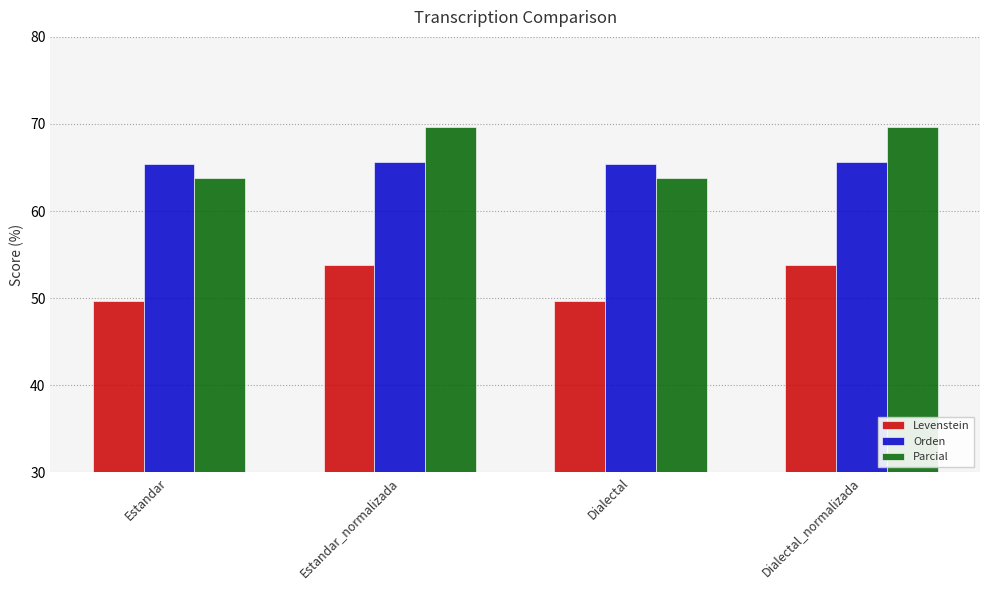

What is the smallest value displayed?

49.7